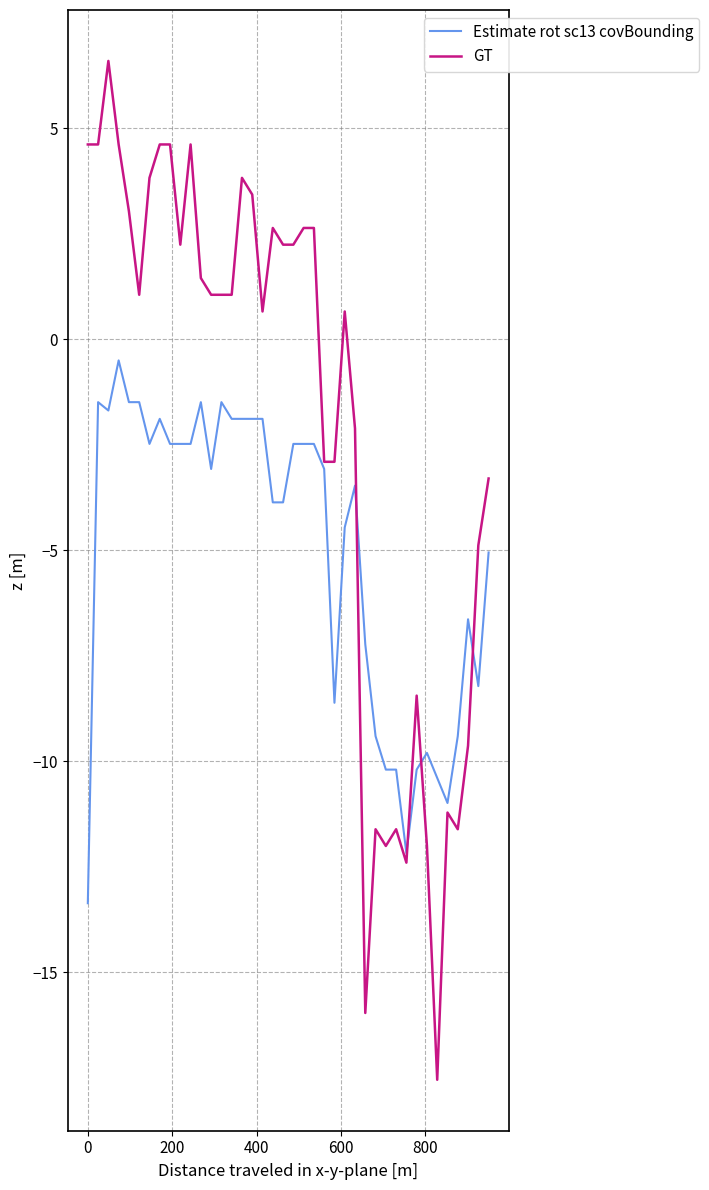

List the series in order of their peak value, lowest first.

Estimate rot sc13 covBounding, GT